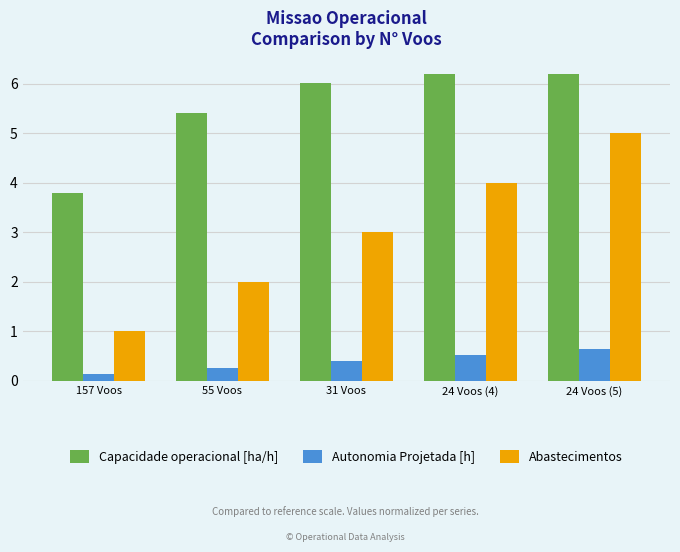

Reading right to left, what are all the values shown in this chart?

Capacidade operacional [ha/h]: 6.2	6.2	6.0	5.4	3.8
Autonomia Projetada [h]: 0.6	0.5	0.4	0.3	0.1
Abastecimentos: 5.0	4.0	3.0	2.0	1.0